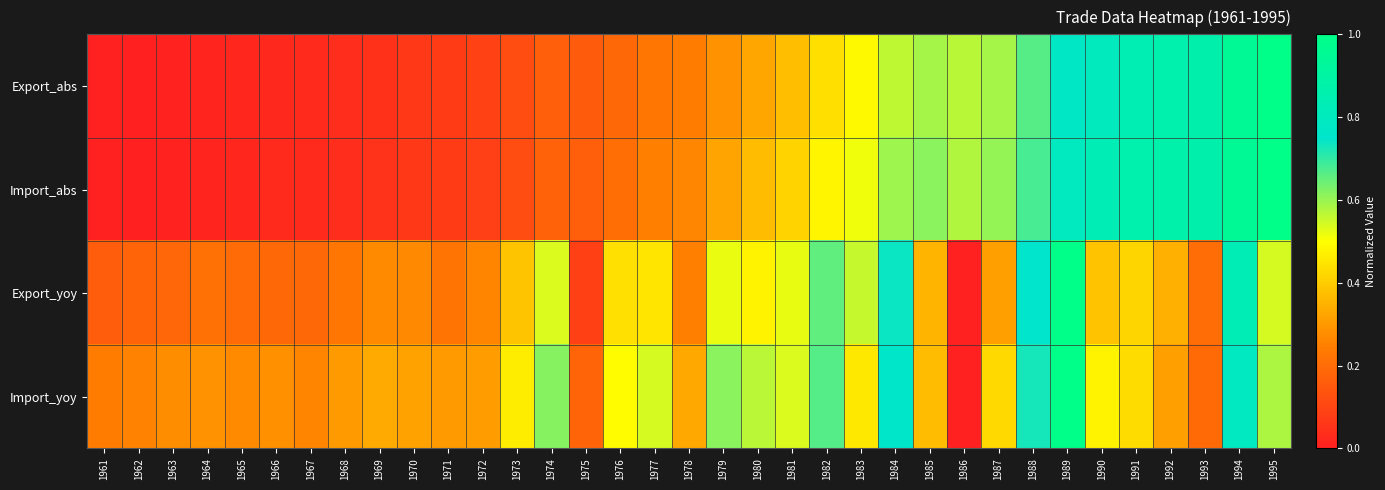

Rank the series by their maximum value, from lowest to highest.

Export_abs, Import_abs, Export_yoy, Import_yoy